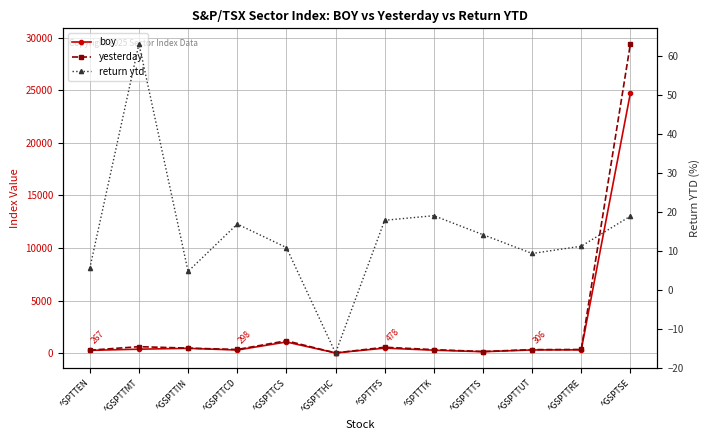

Which series changed the most between ^SPTTFS and ^SPTTTK?

yesterday